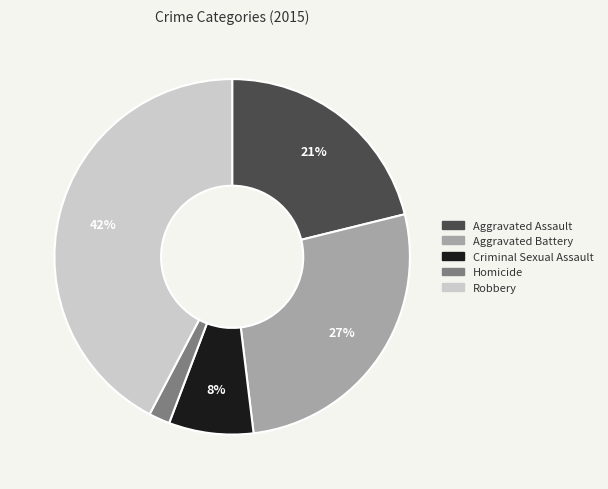

To the nearest percent, what is the difference between the Aggravated Assault and Aggravated Battery slice percentages?

6%